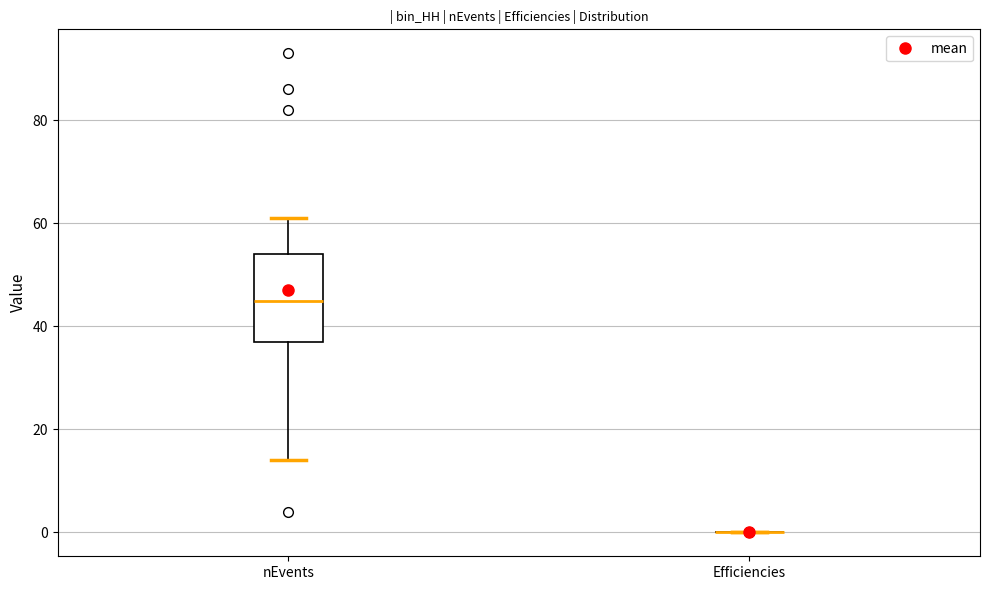

Reading left to right, read every box against the y-axis: the position of its median line, the range the box covers, and the ends of its whiskers. The values are not printed on the chart, so give them approximately, as read against the axis.

nEvents: median 46, box 38 to 54, whiskers 14 to 62
Efficiencies: box collapsed to a line at 0, whiskers 0 to 0